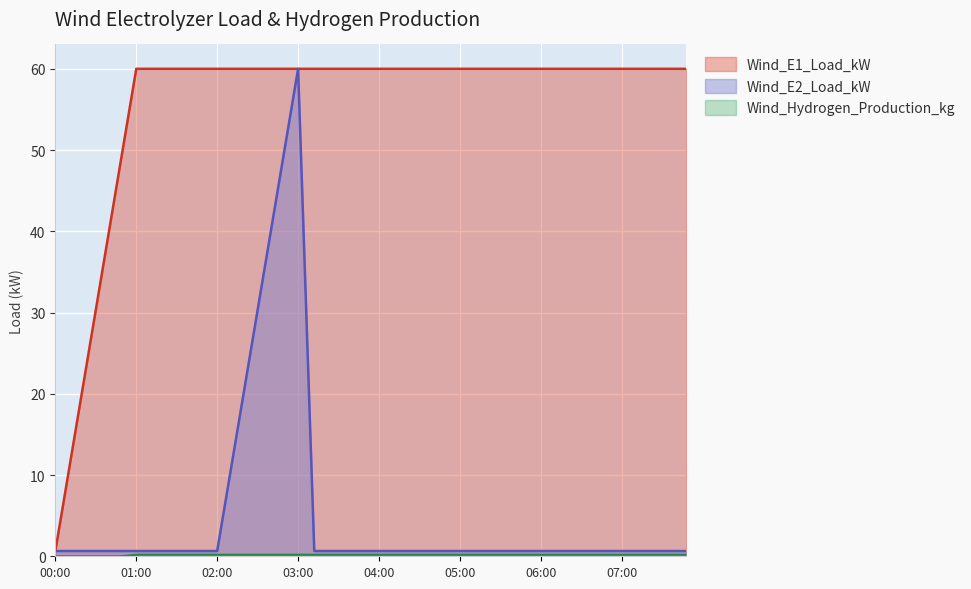

What is the maximum value for Wind_E2_Load_kW?

60.0